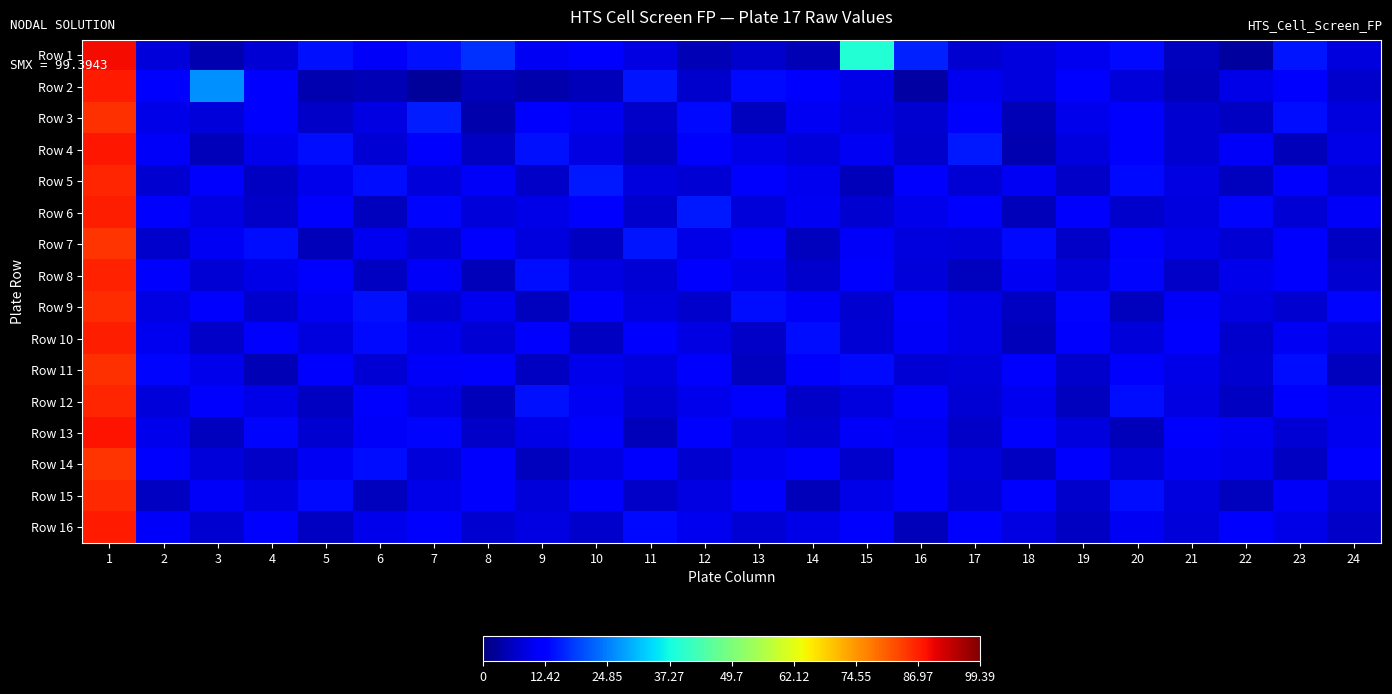

How many series are shown in this chart?

16